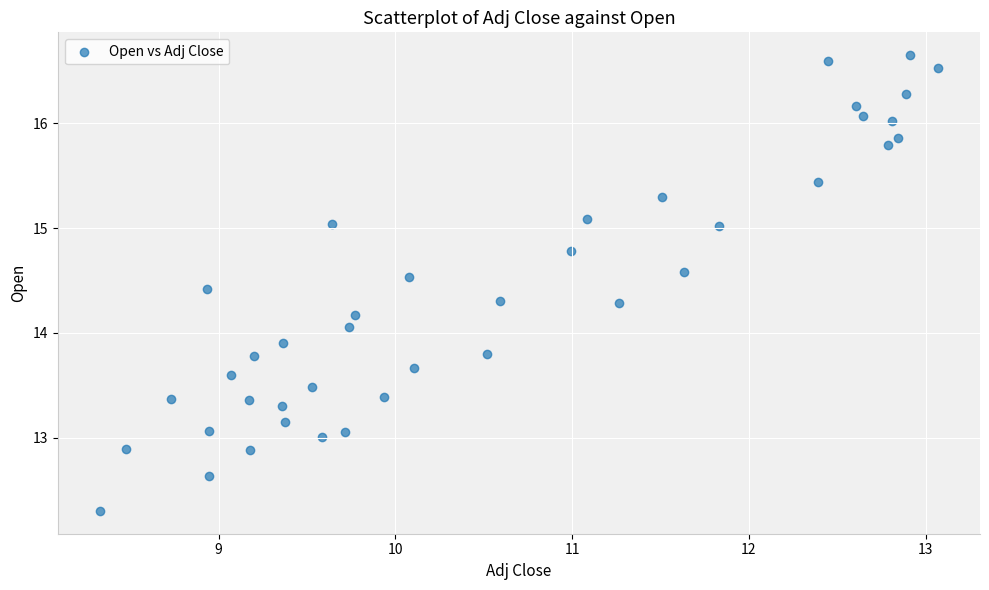

How many data points are displayed?

40